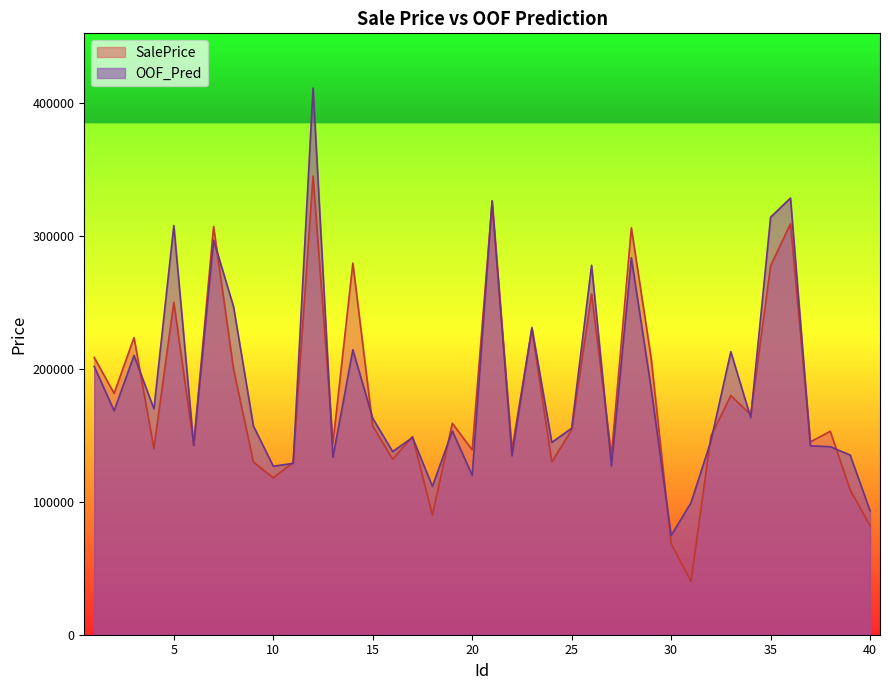

What is the smallest value displayed?

40000.0